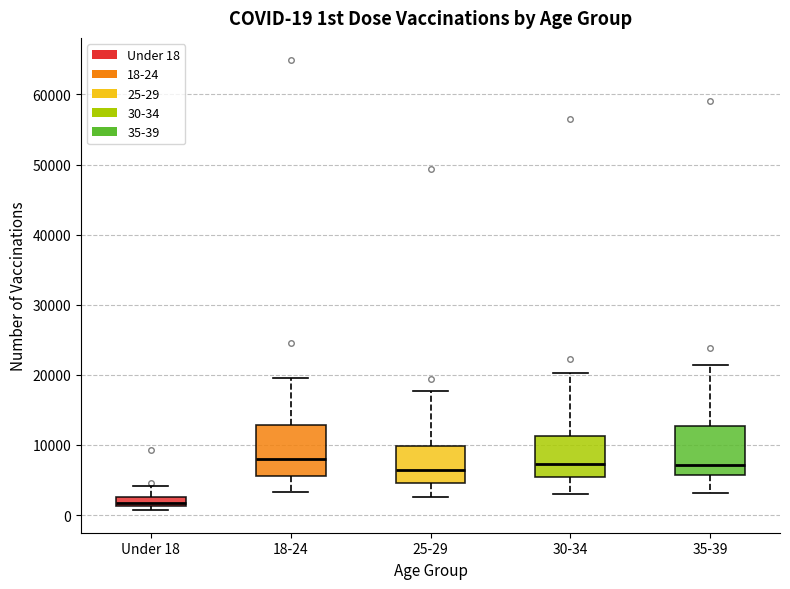

Which box has the lowest median line?

Under 18